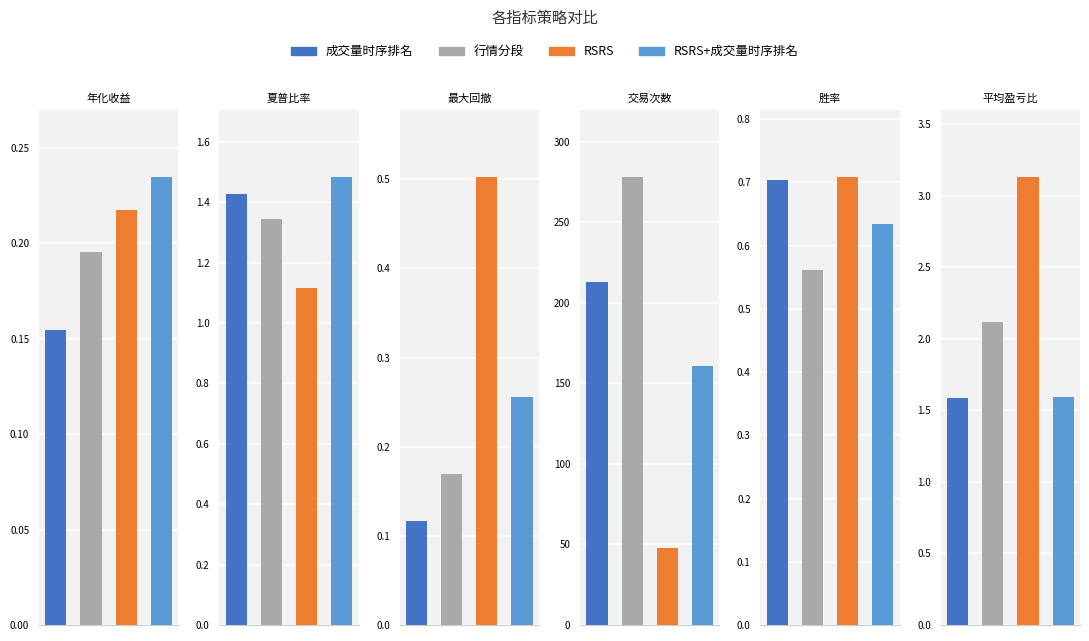

Between 年化收益 and 交易次数, which series saw the biggest shift?

行情分段